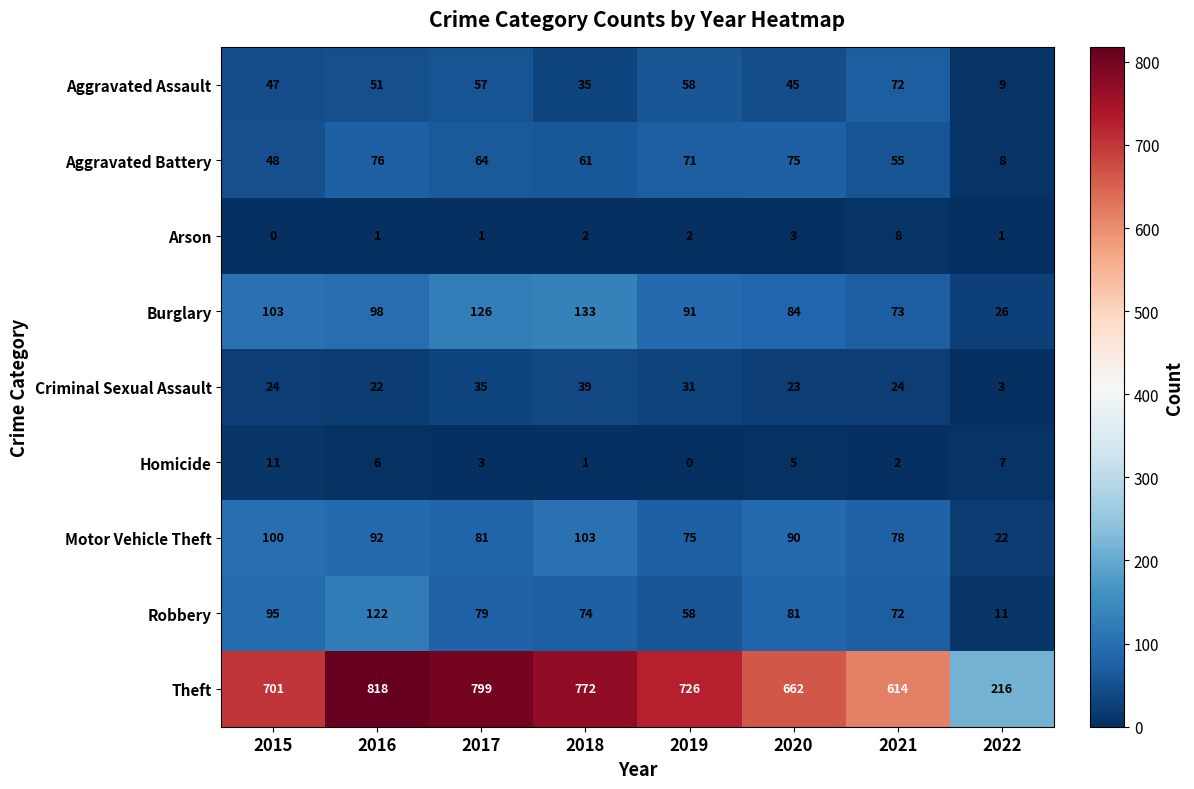

The value of Theft at 2021 is 982. True or false?

False